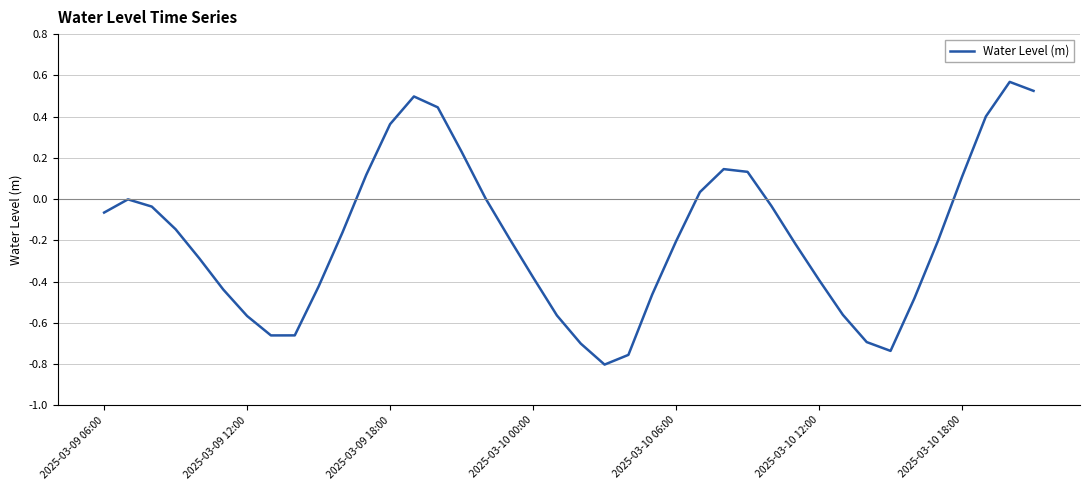

Is this an area chart (filled region under the line)?

No